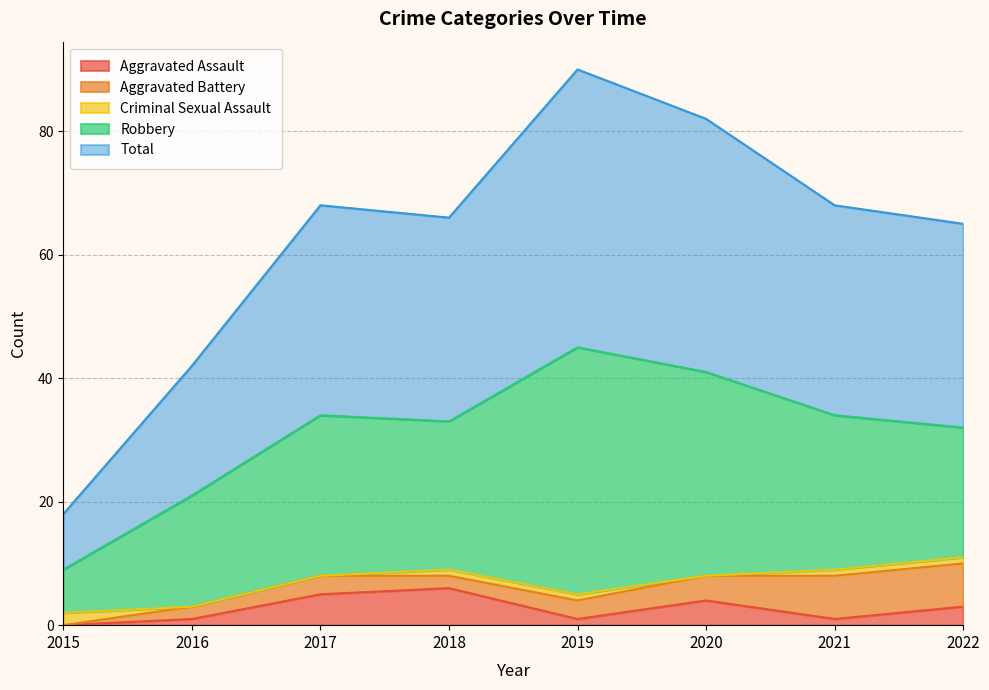

List the series in order of their peak value, highest first.

Total, Robbery, Aggravated Battery, Aggravated Assault, Criminal Sexual Assault